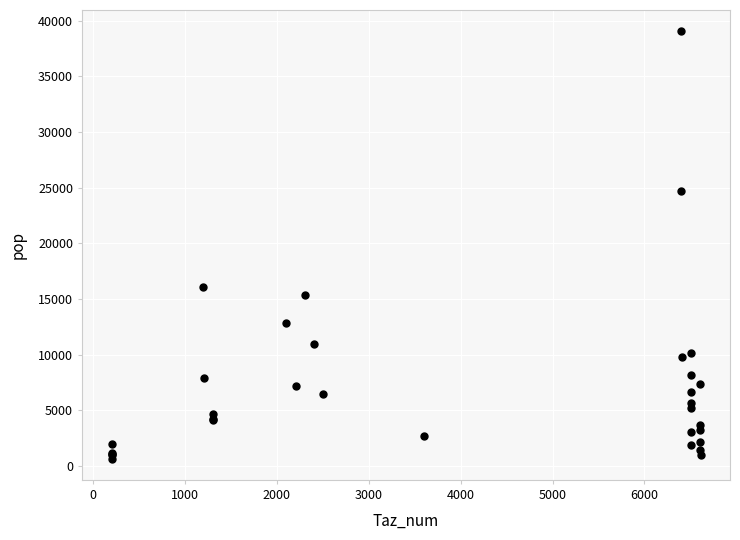

What Y value in the scatter plot is closest to 19858?

16066.2